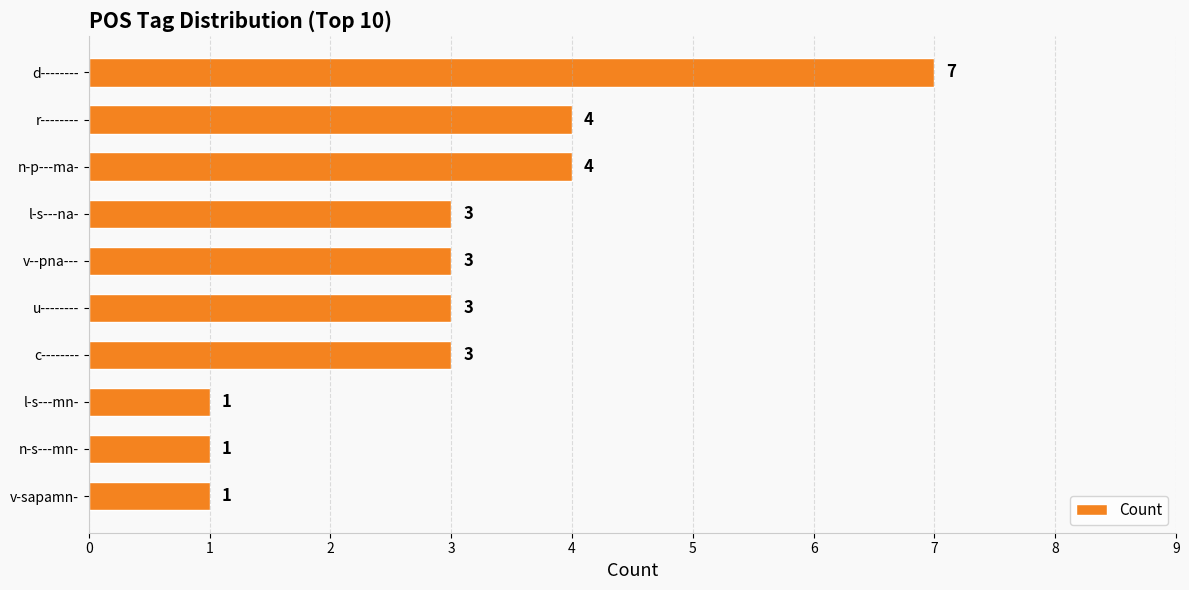

Does the chart contain any negative values?

No